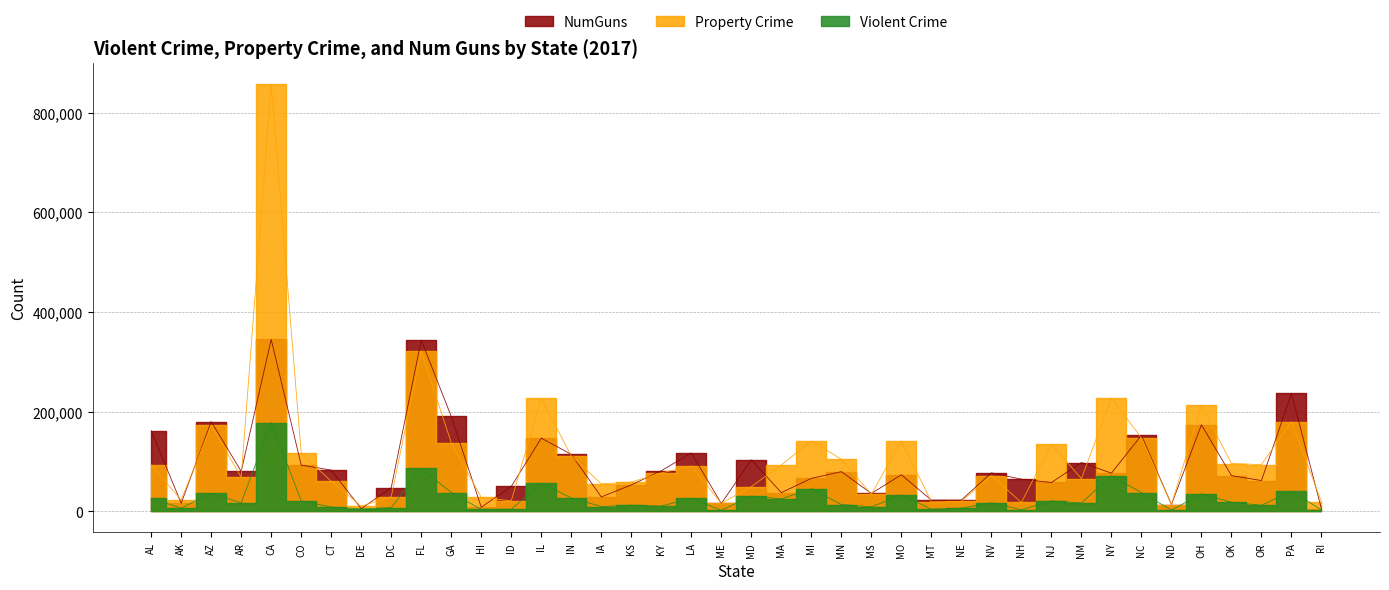

Is it true that Property Crime equals 93436 at OR?

True